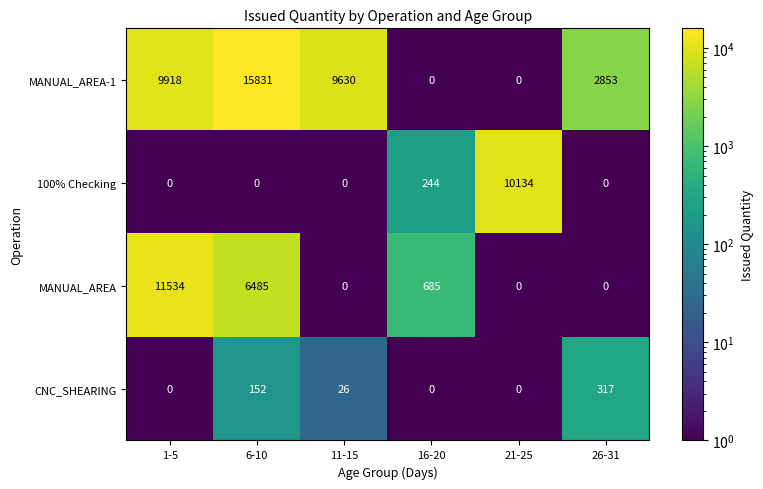

What is the sum of all CNC_SHEARING values?

495